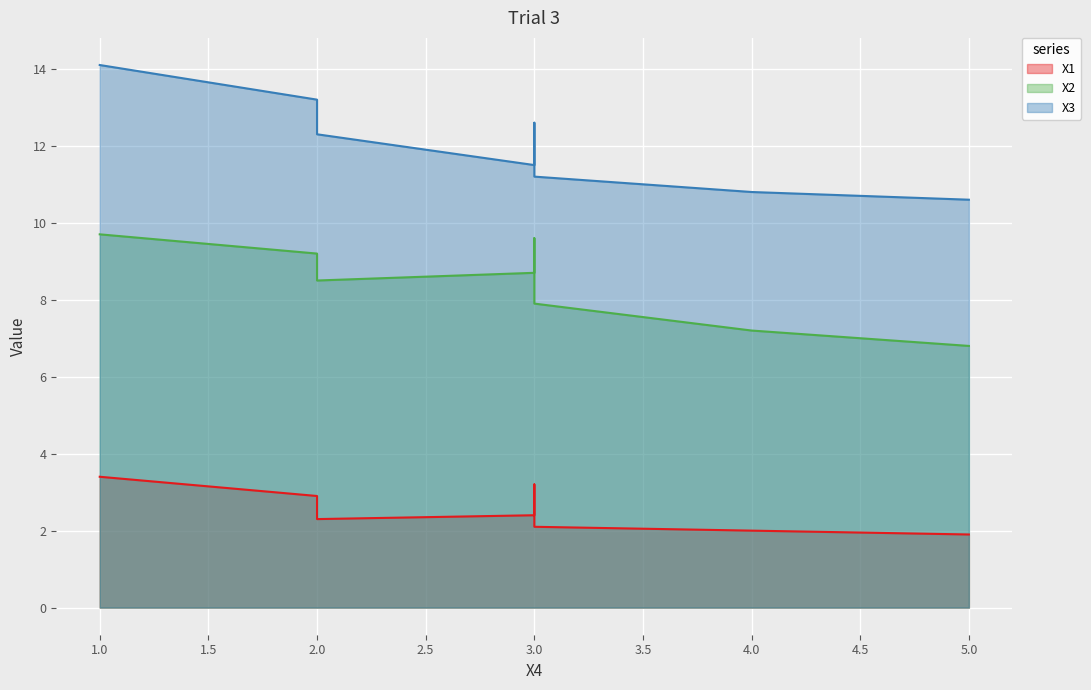

What is the difference between the X1 values at 4 and 5?

0.1